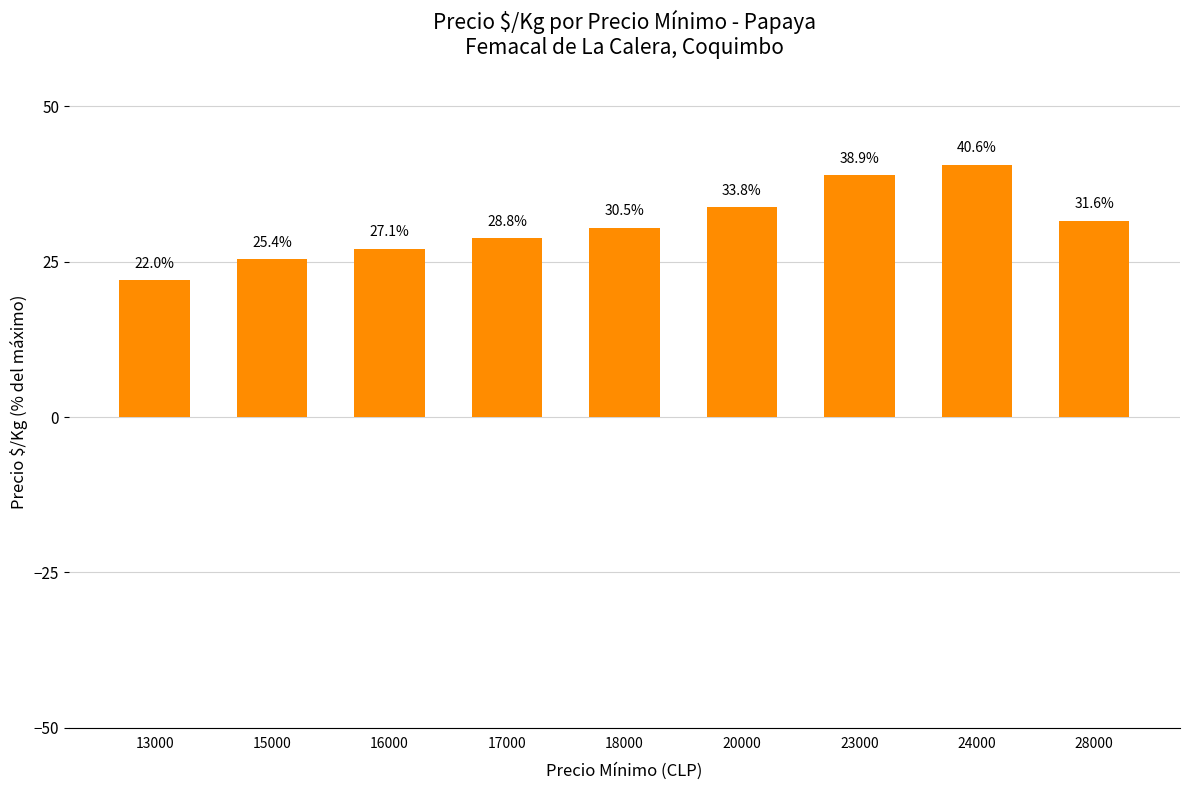

Which has a higher value, 24000 or 23000?

24000